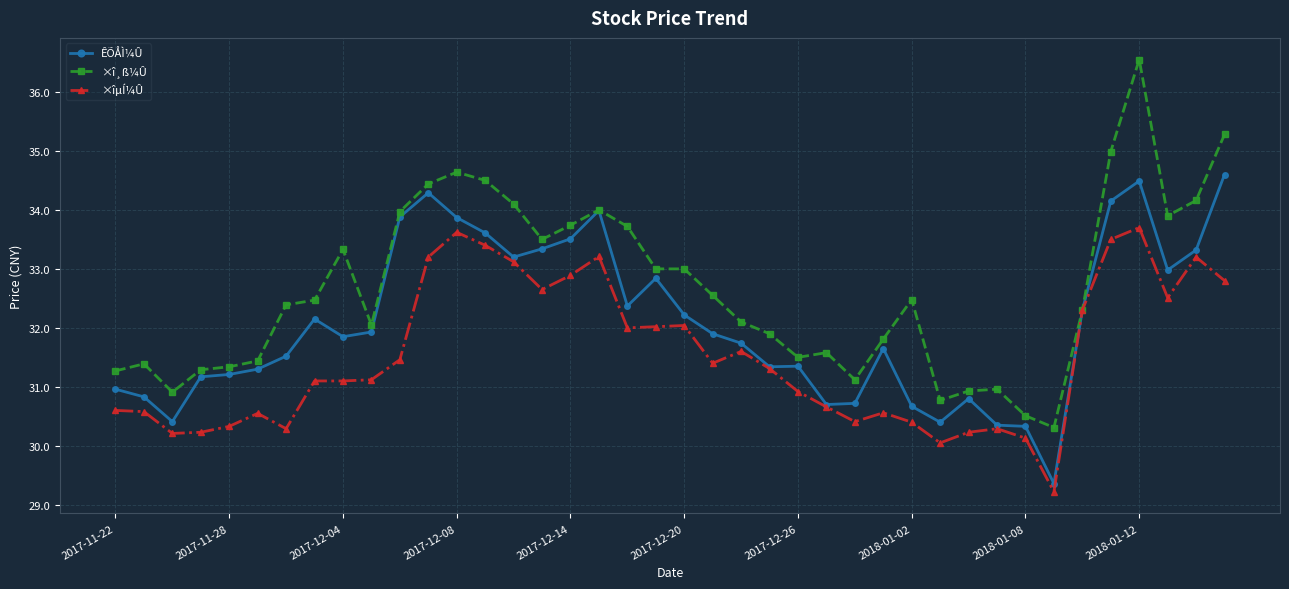

Which series has the largest total across all categories?

×î¸ß¼Û